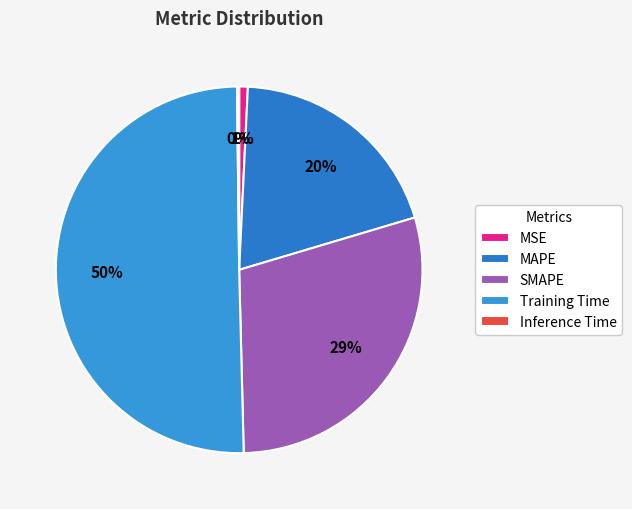

Between Training Time and MSE, which is larger?

Training Time